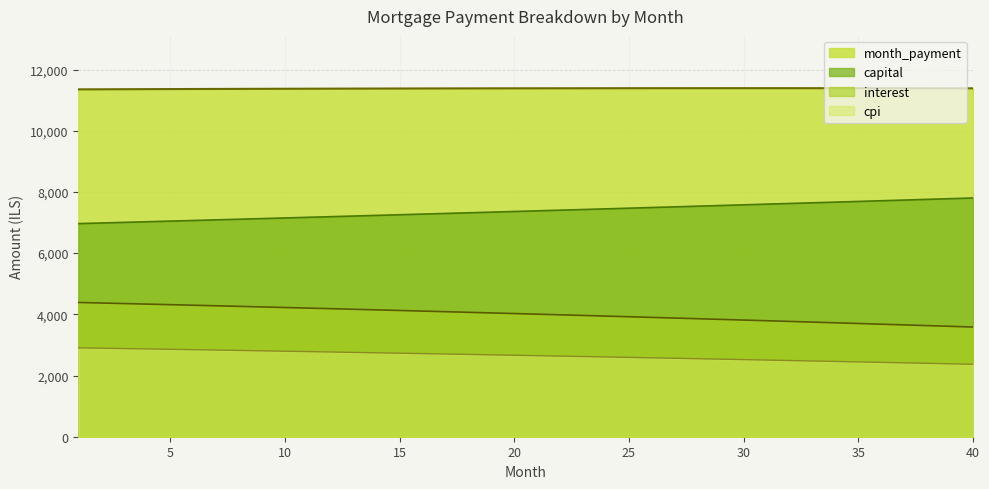

List the labels in order of value, largest first.

1, 2, 3, 4, 5, 6, 7, 8, 9, 10, 11, 12, 13, 14, 15, 16, 17, 18, 19, 20, 21, 22, 23, 24, 25, 26, 27, 28, 29, 30, 31, 32, 33, 34, 35, 36, 37, 38, 39, 40